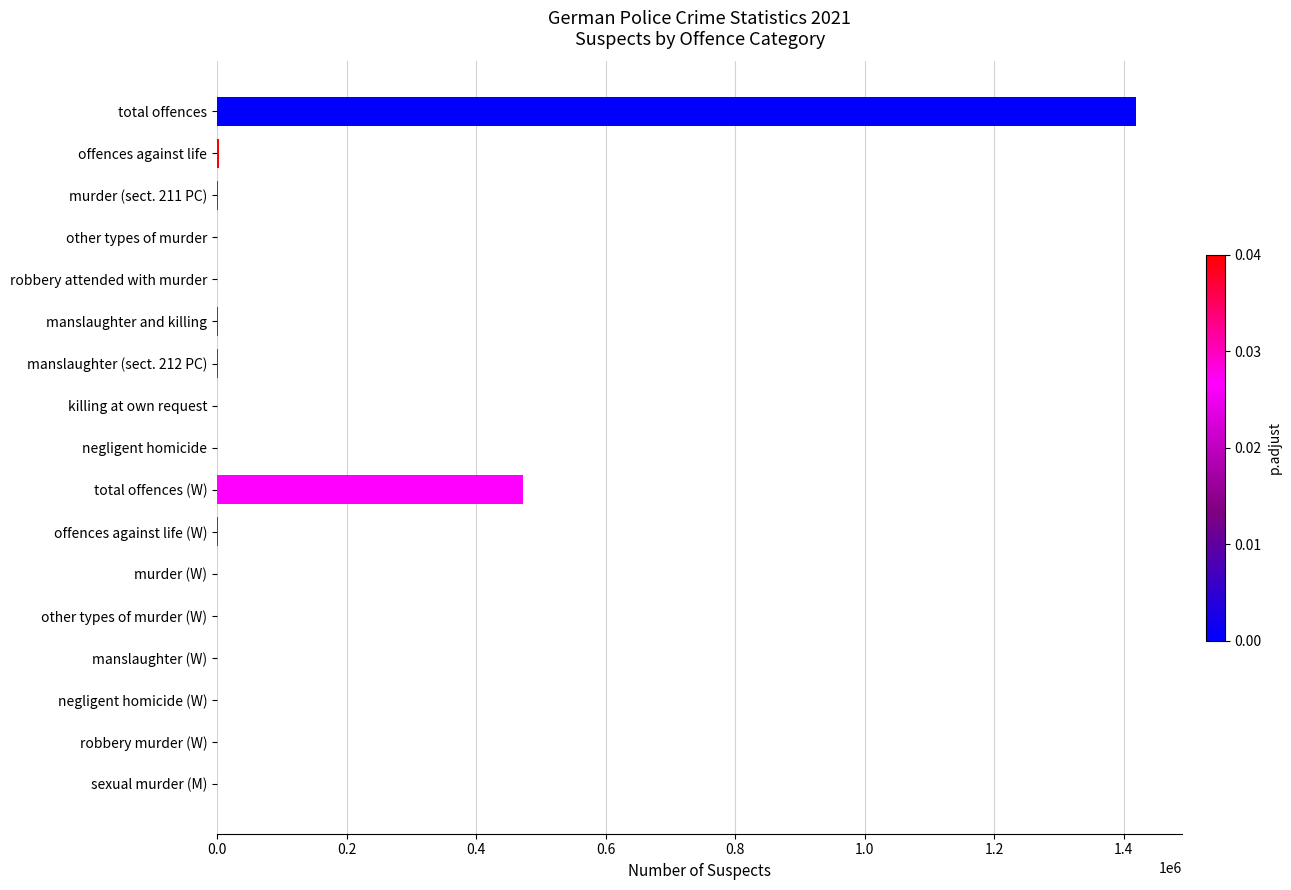

At which category does the chart reach its peak across all series?

total offences